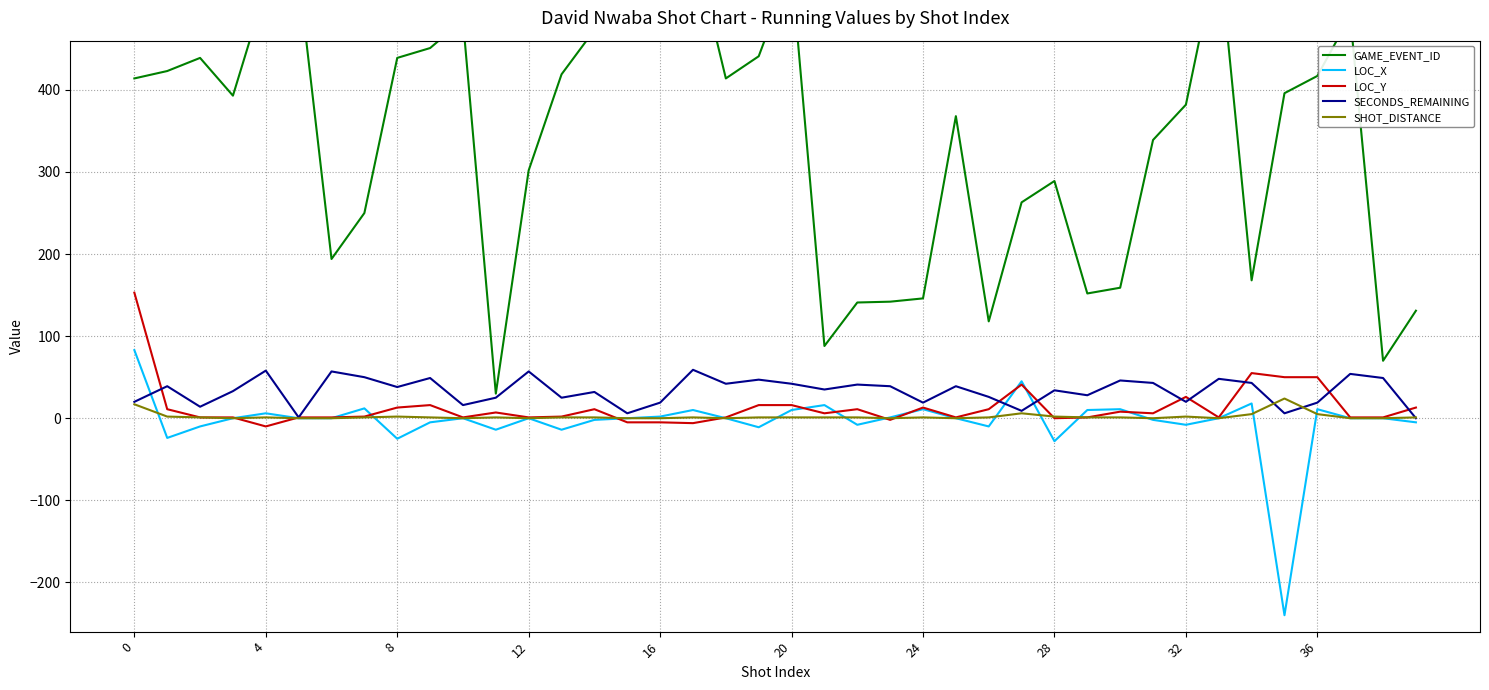

How many interior local valleys does the GAME_EVENT_ID series have?

9